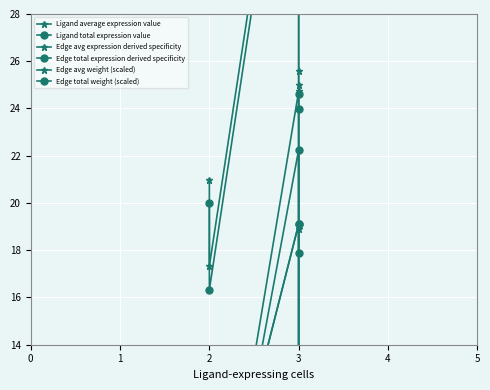

Is the value of Edge avg weight (scaled) at 0 greater than the value of Ligand total expression value at 3?

No